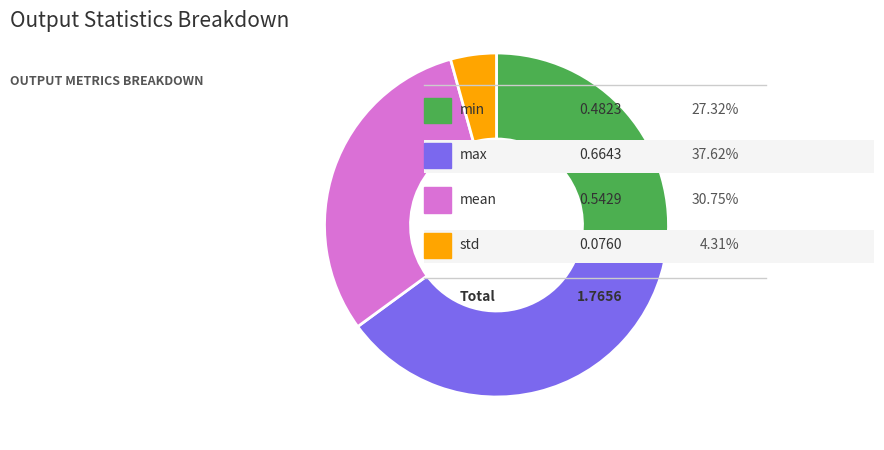

Does any single category account for the majority?

No